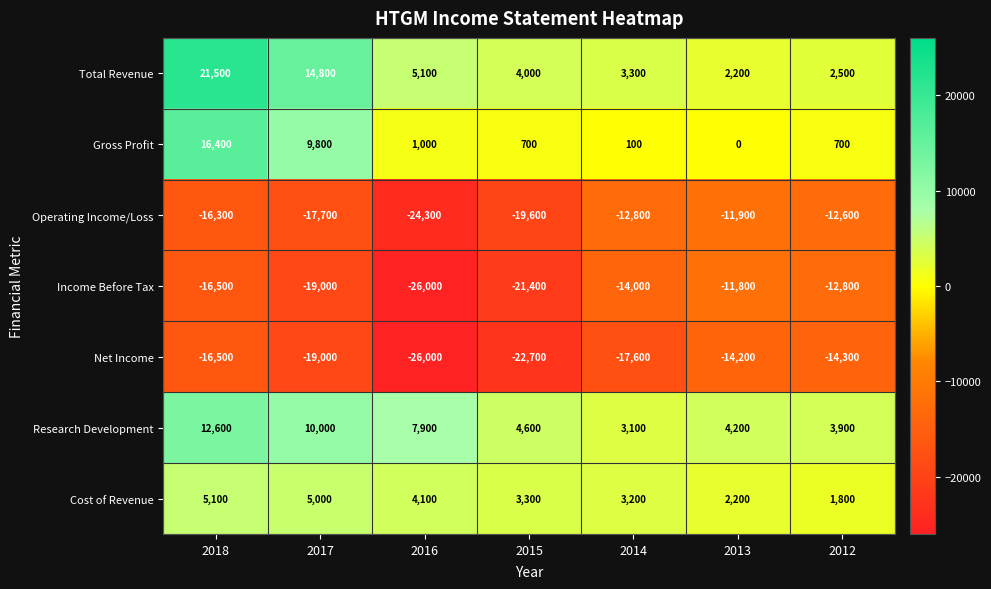

Which label corresponds to the largest value in the chart?

2018